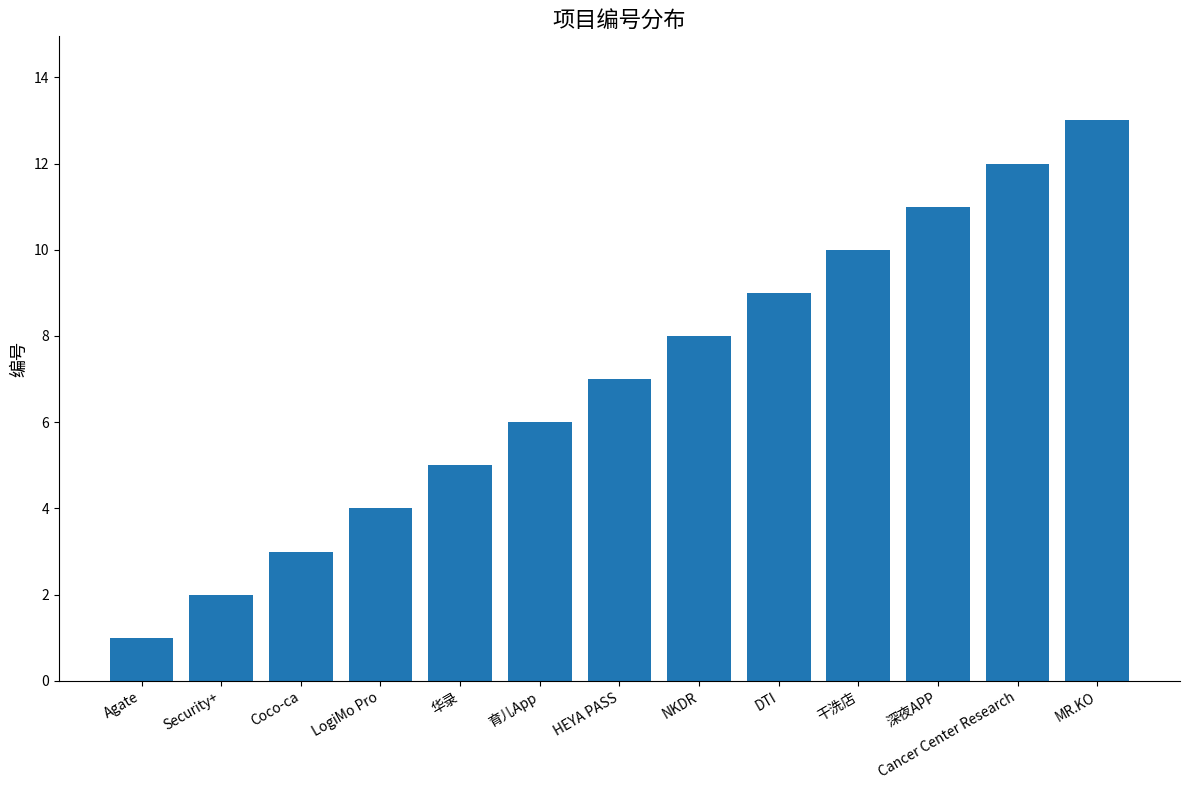

Which has a higher value, MR.KO or LogiMo Pro?

MR.KO